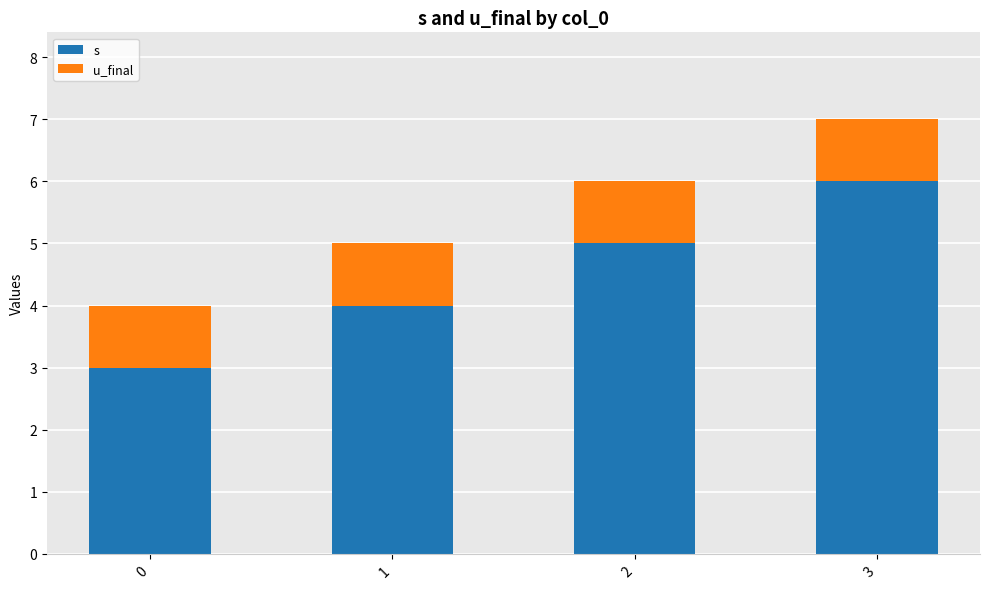

What is the difference between the s values at 1 and 0?

1